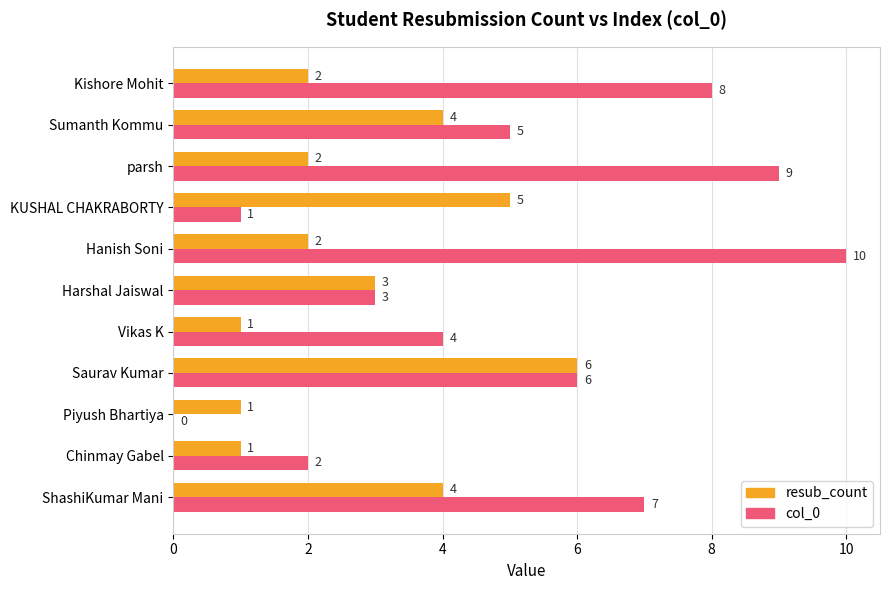

The value of col_0 at KUSHAL CHAKRABORTY is 1. True or false?

True